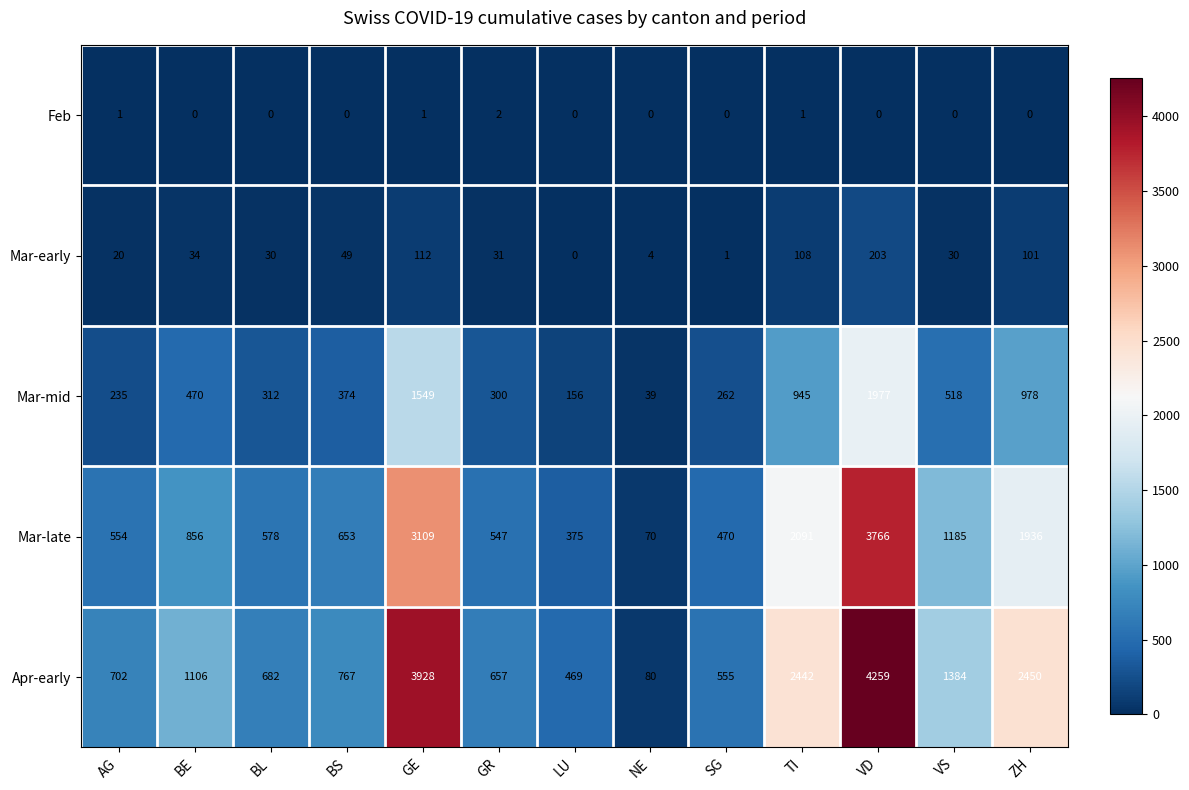

Which category has the highest value across all series?

VD